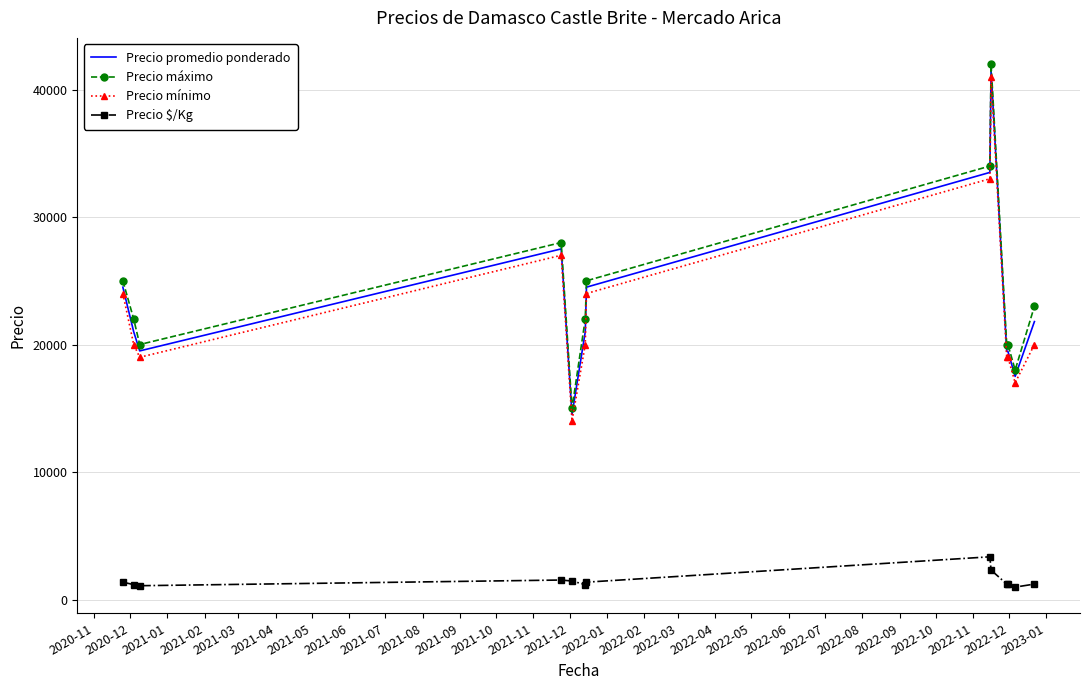

True or false: Precio máximo and Precio mínimo intersect in this chart.

False